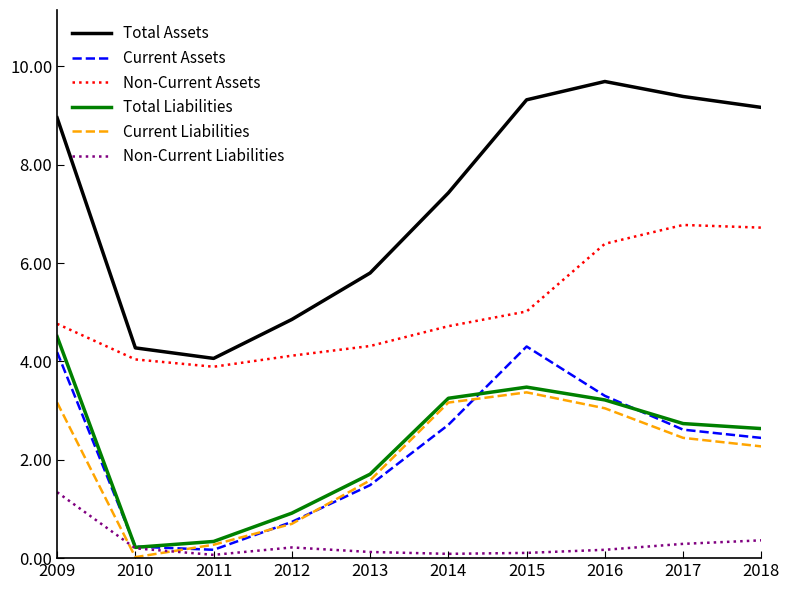

True or false: Current Liabilities and Total Assets intersect in this chart.

False